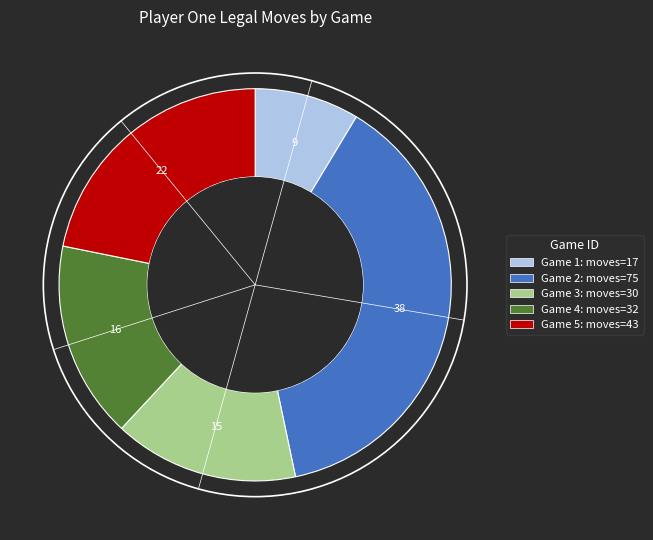

Is there a majority slice in this chart?

No